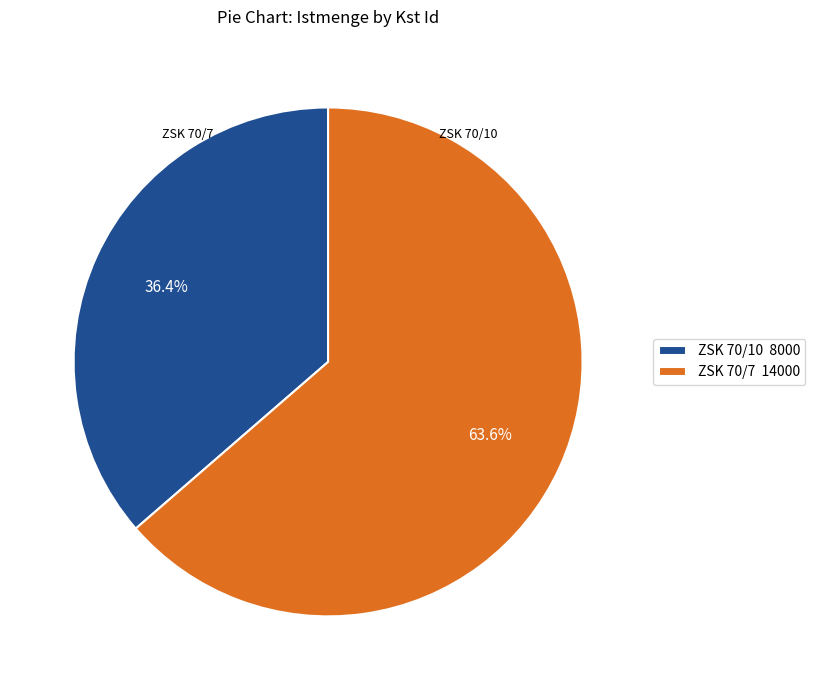

Between ZSK 70/7 14000 and ZSK 70/10 8000, which is larger?

ZSK 70/7 14000